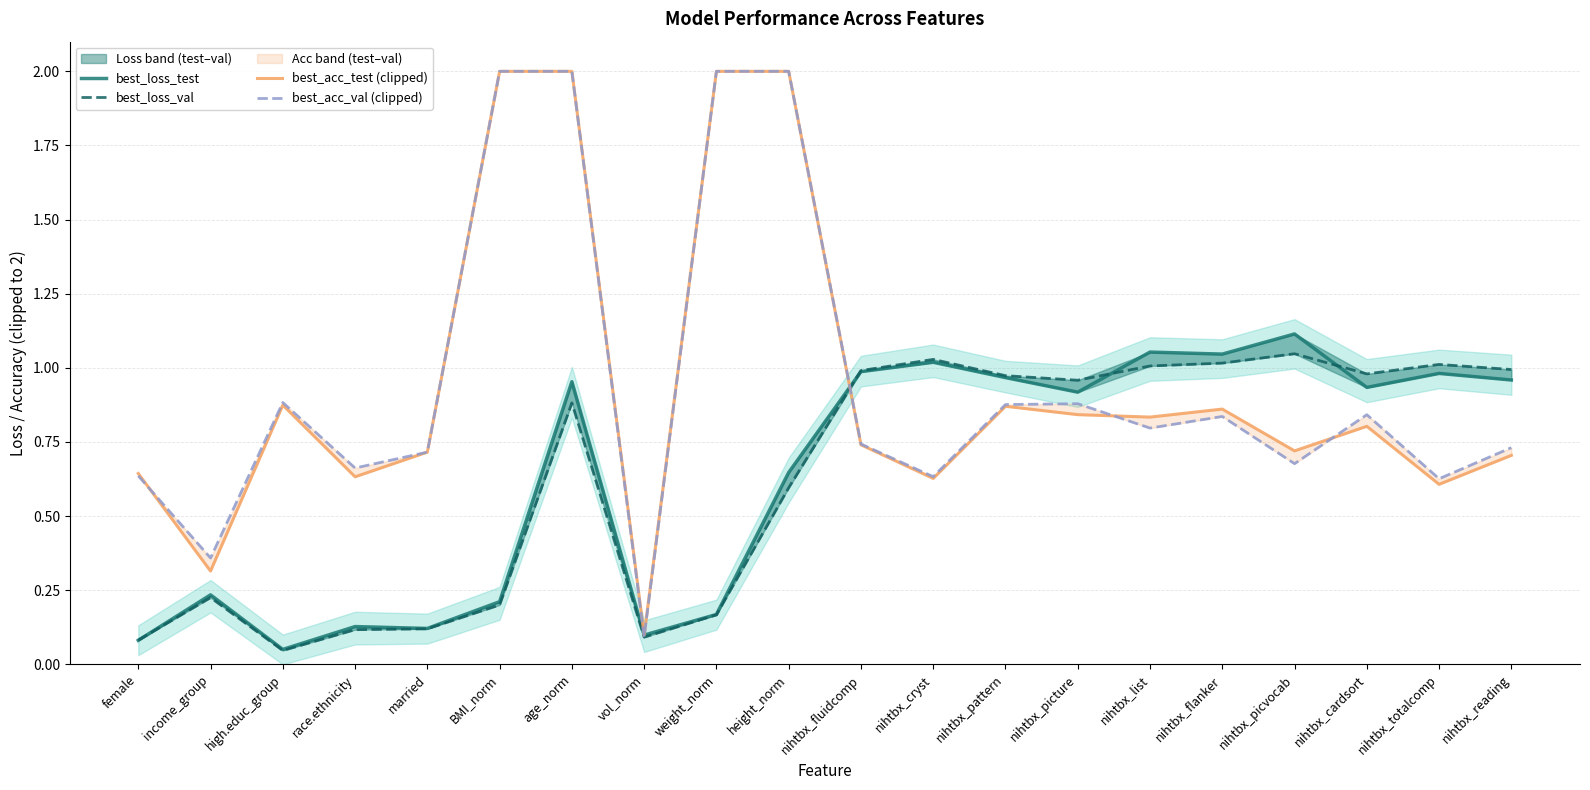

What are all the series names shown in the legend?

best_loss_test, best_loss_val, best_acc_test (clipped), best_acc_val (clipped)